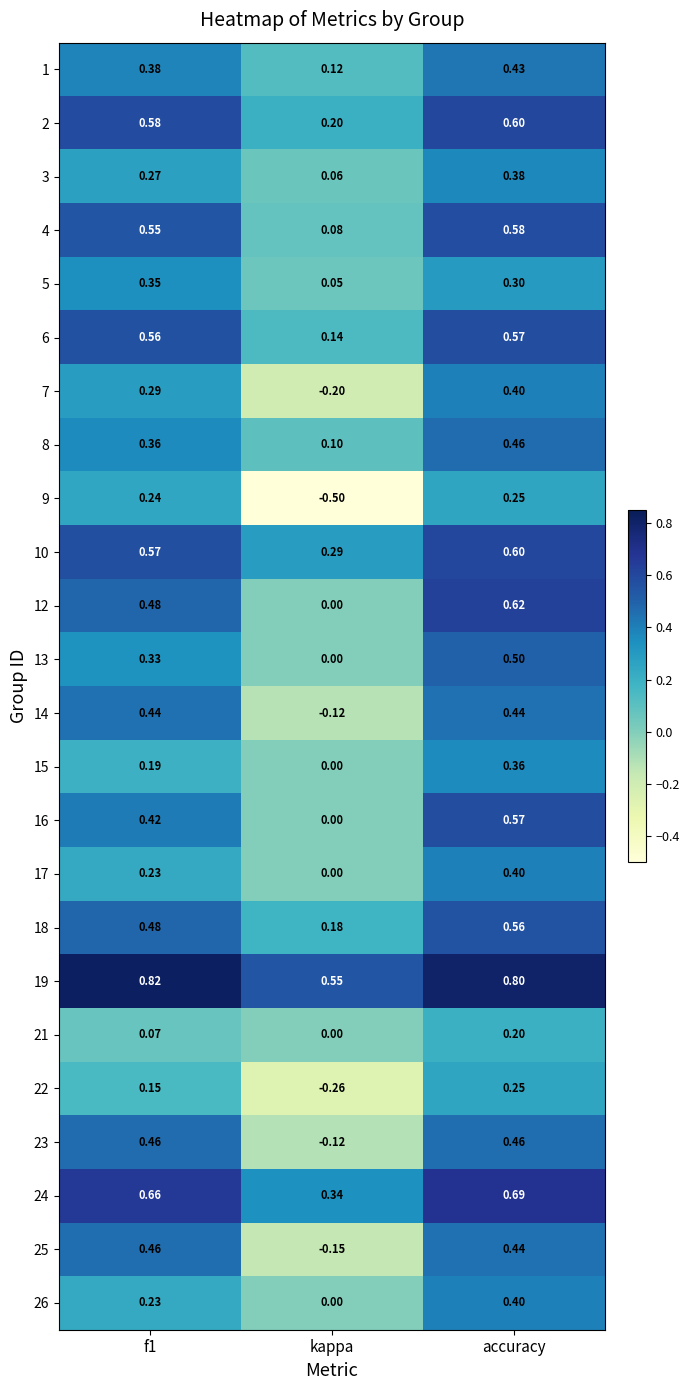

Which category has the lowest value across all series?

kappa